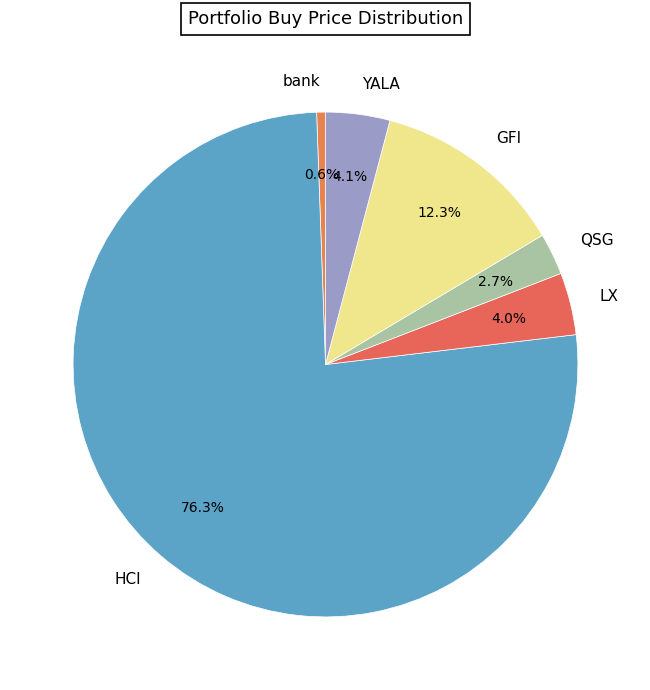

Which has a higher value, bank or GFI?

GFI